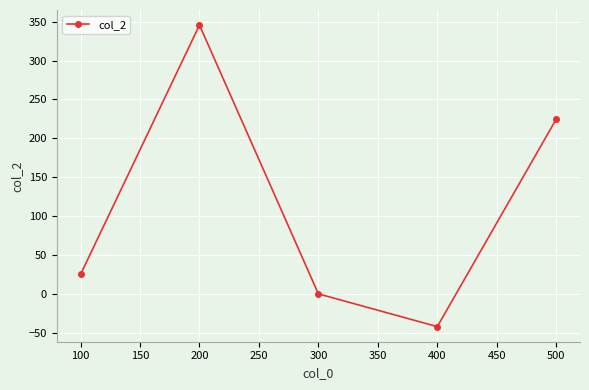

What is the change in value from 100 to 200?

+320.7